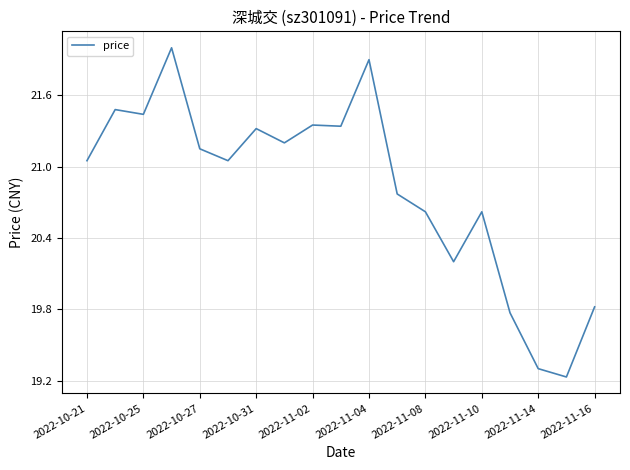

What is the average value?

20.8